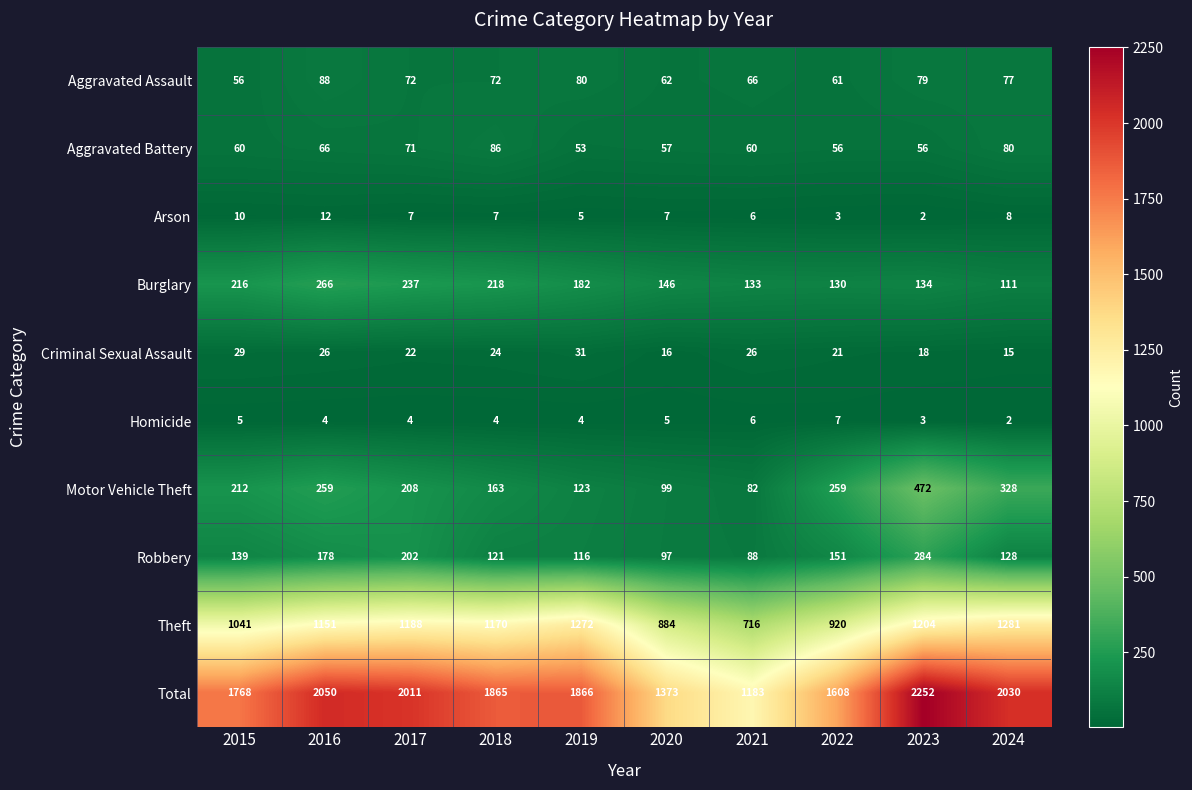

Which series has the largest range (max minus min)?

Total